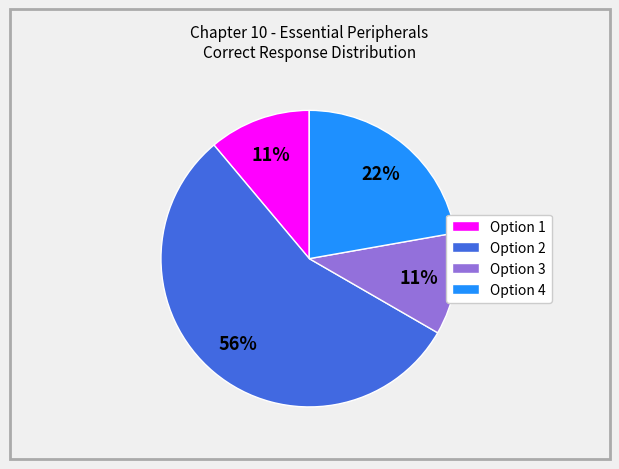

Is the sum of Option 3 and Option 2 greater than half?

Yes